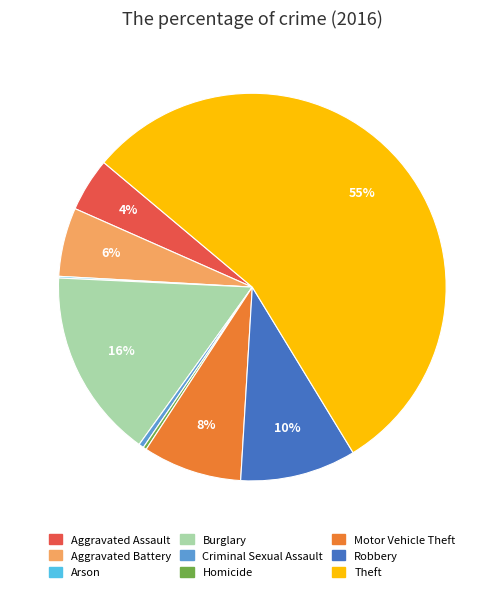

What percentage is the Robbery slice, to the nearest percent?

10%